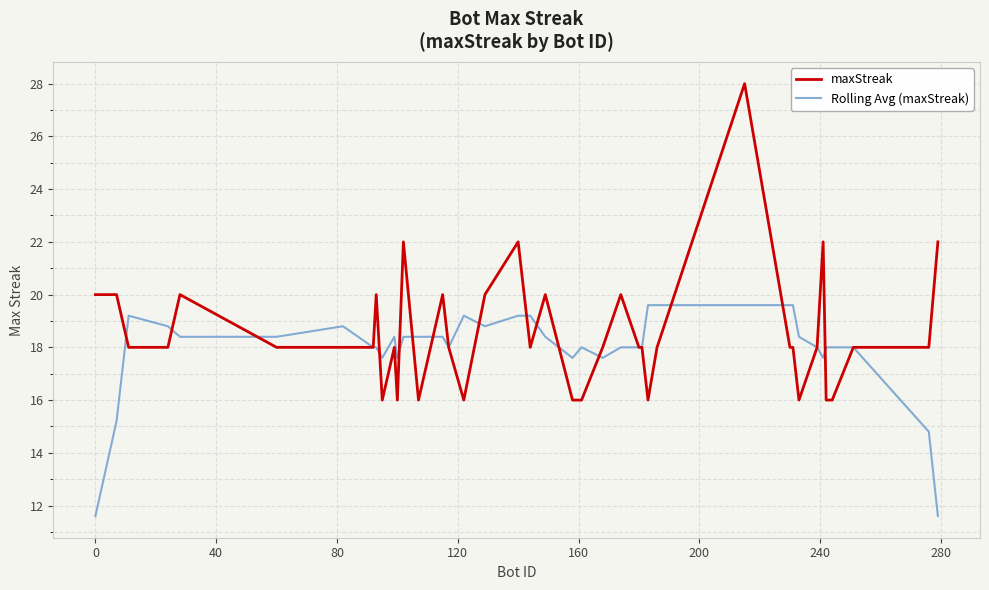

What is the smallest value displayed?

11.6